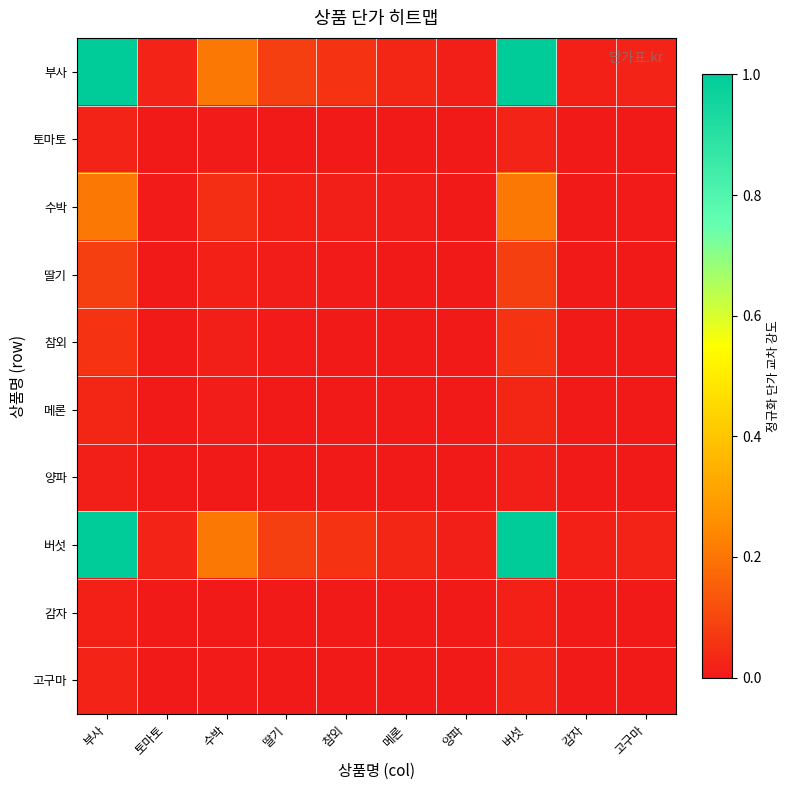

Rank the series at 부사 from highest to lowest value.

부사, 버섯, 수박, 딸기, 참외, 메론, 토마토, 고구마, 감자, 양파